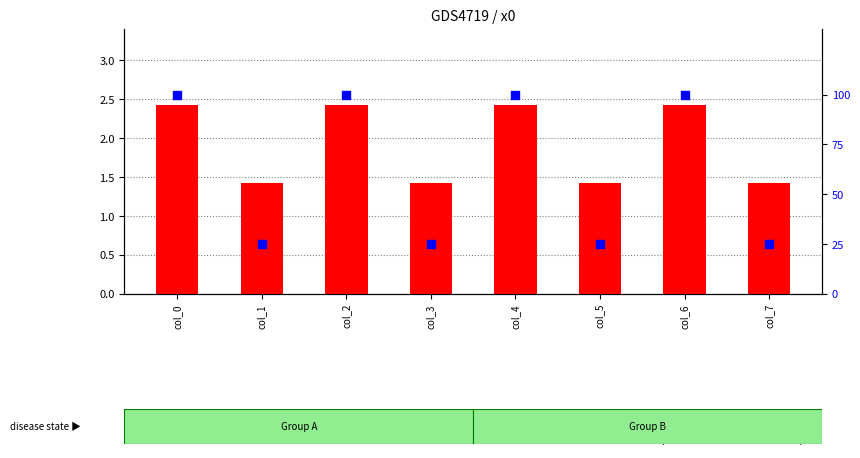

What are all the series names shown in the legend?

count, percentile rank within the sample